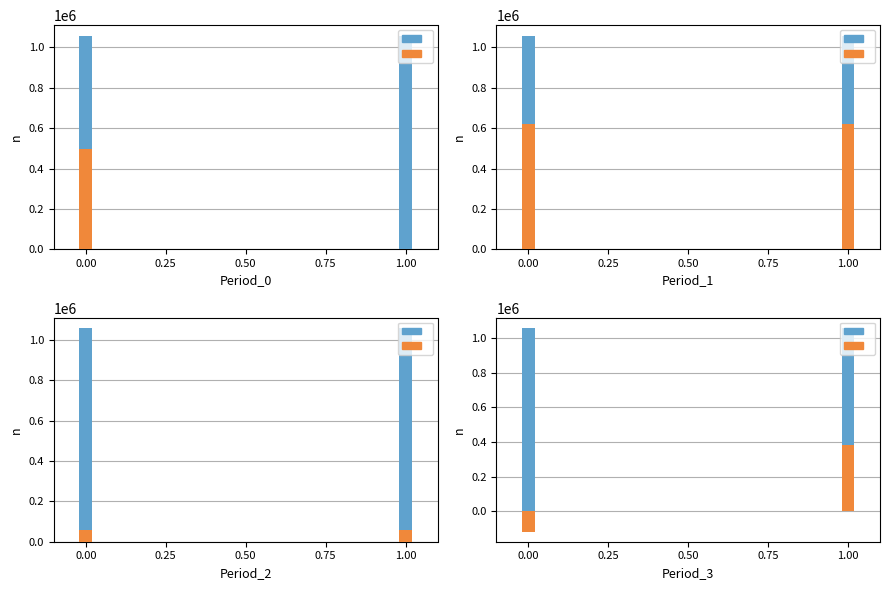

Are the bars horizontal?

No